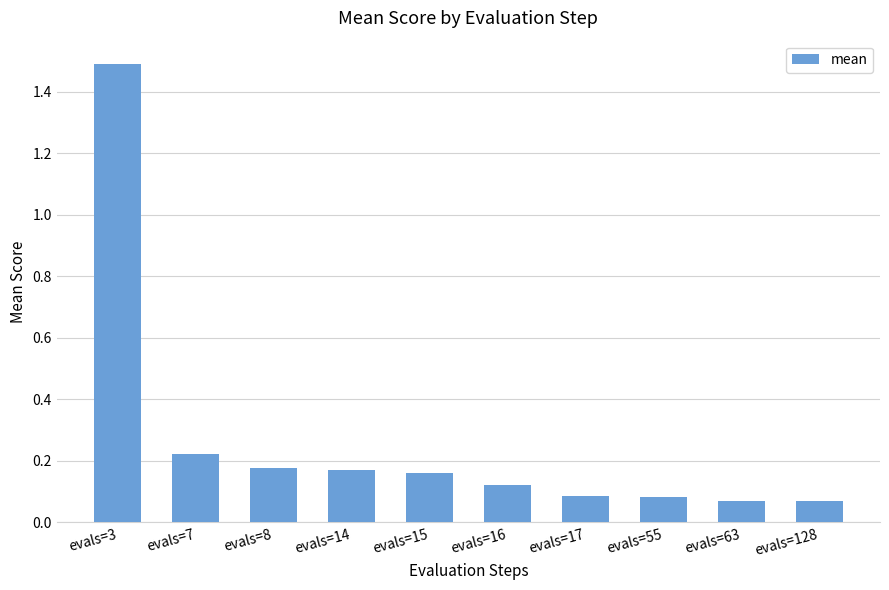

What is the greatest value displayed?

1.5